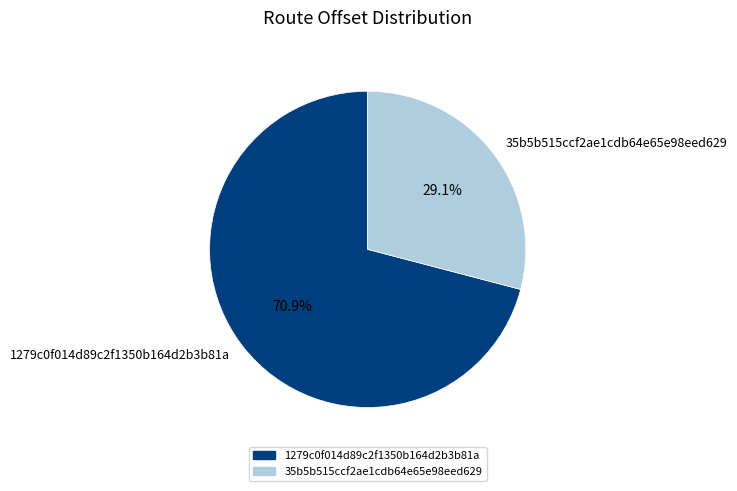

Between 35b5b515ccf2ae1cdb64e65e98eed629 and 1279c0f014d89c2f1350b164d2b3b81a, which is larger?

1279c0f014d89c2f1350b164d2b3b81a